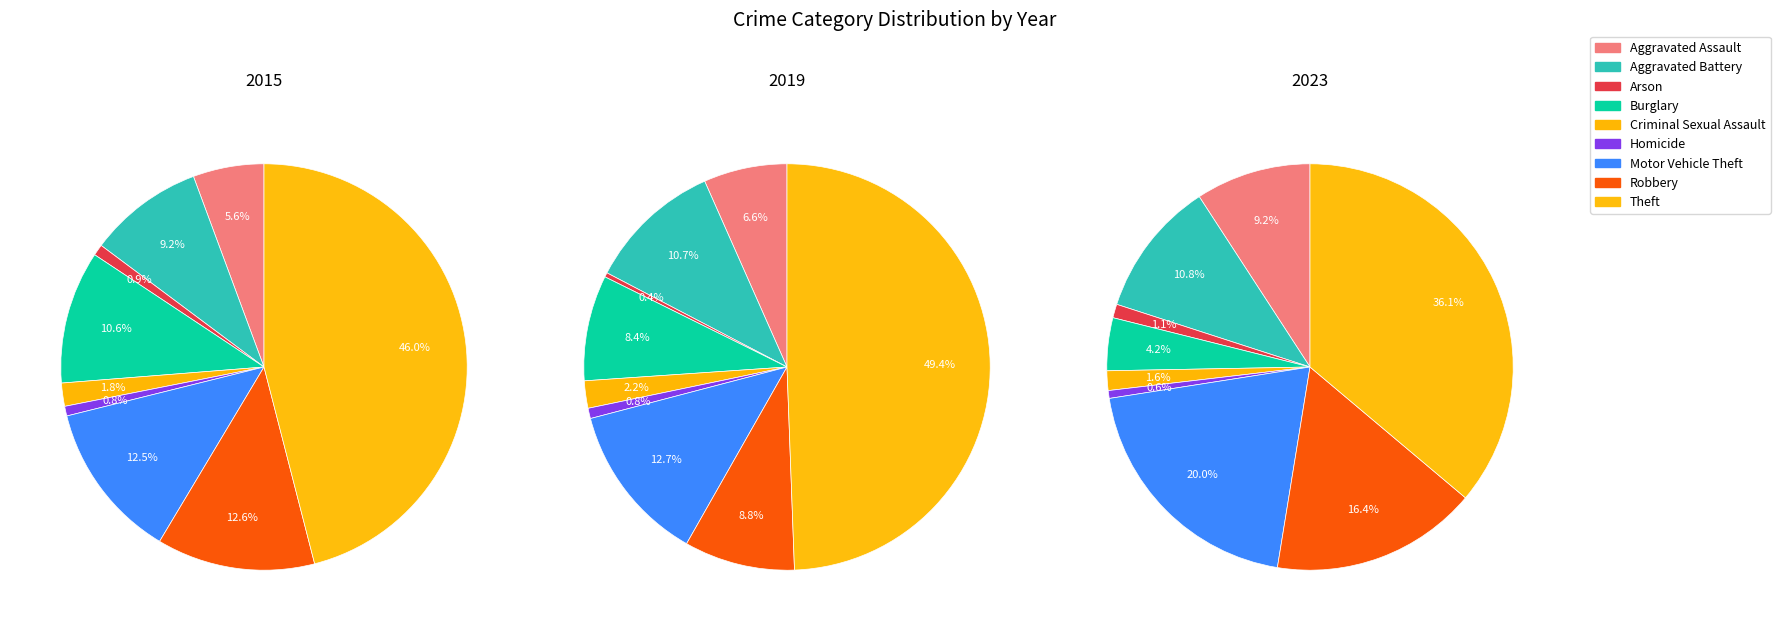

The Aggravated Battery slice represents 4% of the pie. True or false?

False